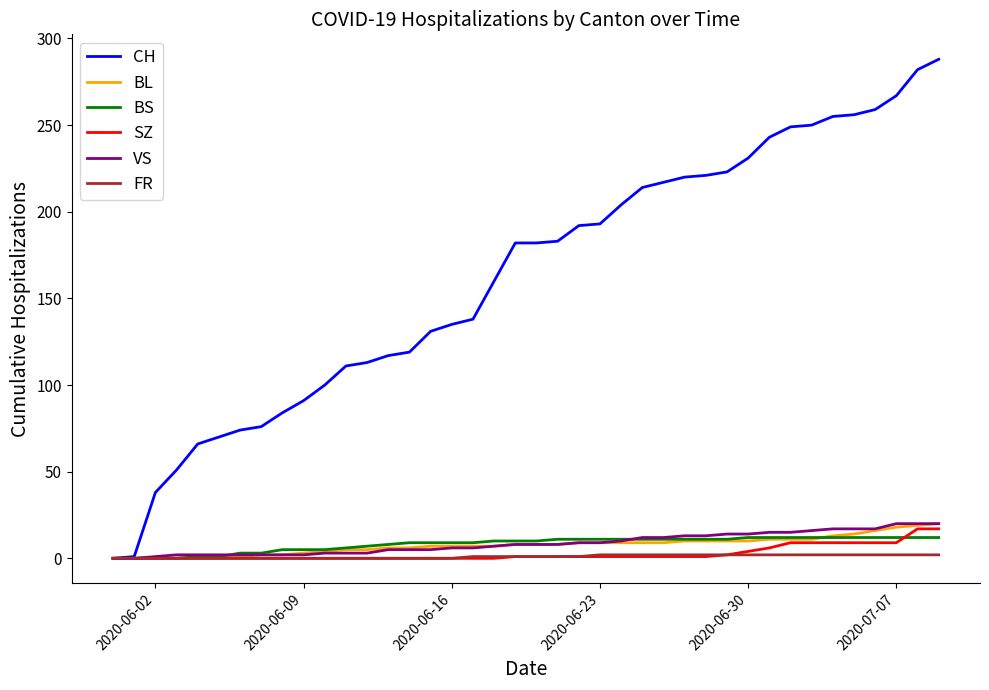

What is the average value of the BL series?

8